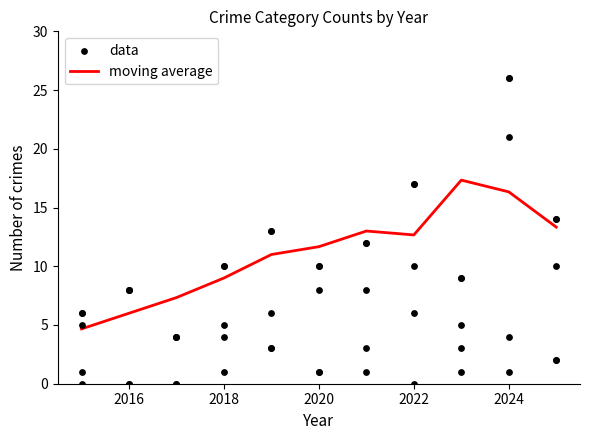

Is it true that moving average equals 12.7 at 2022?

True